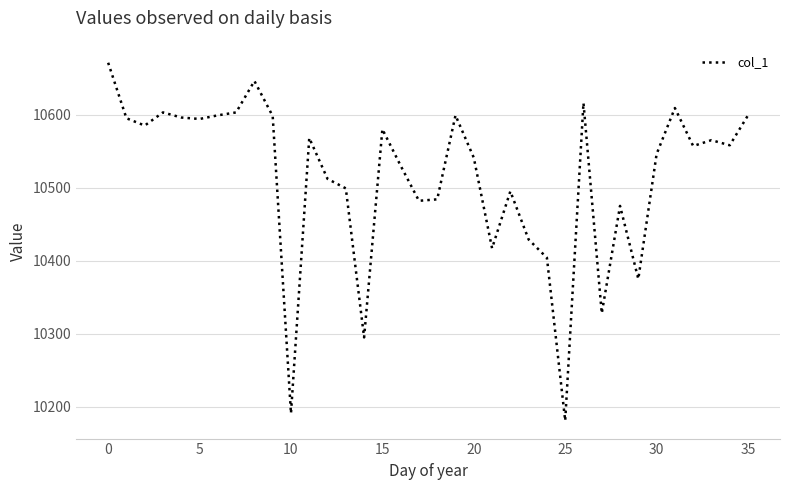

What is the maximum value shown in the chart?

10671